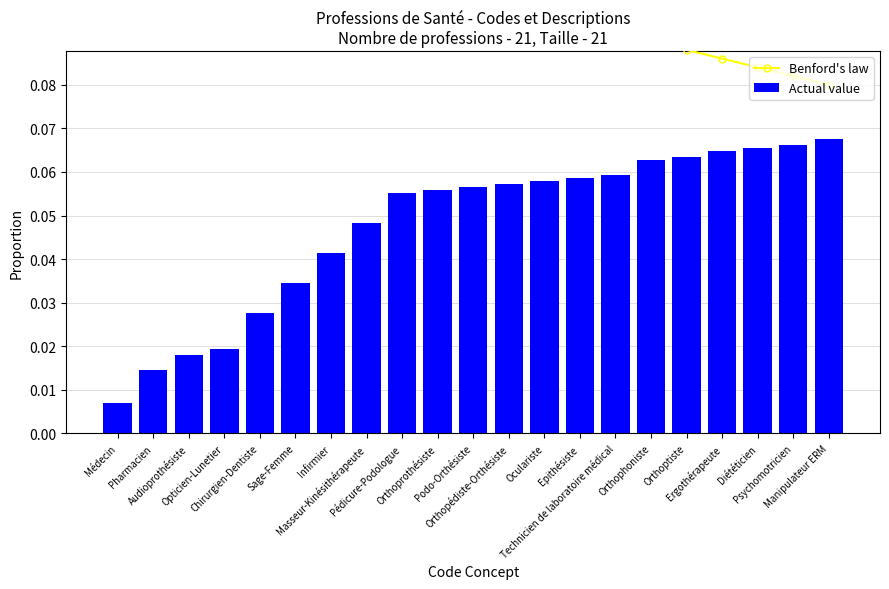

The Benford's law series shows 0.1 at Podo-Orthésiste. True or false?

True